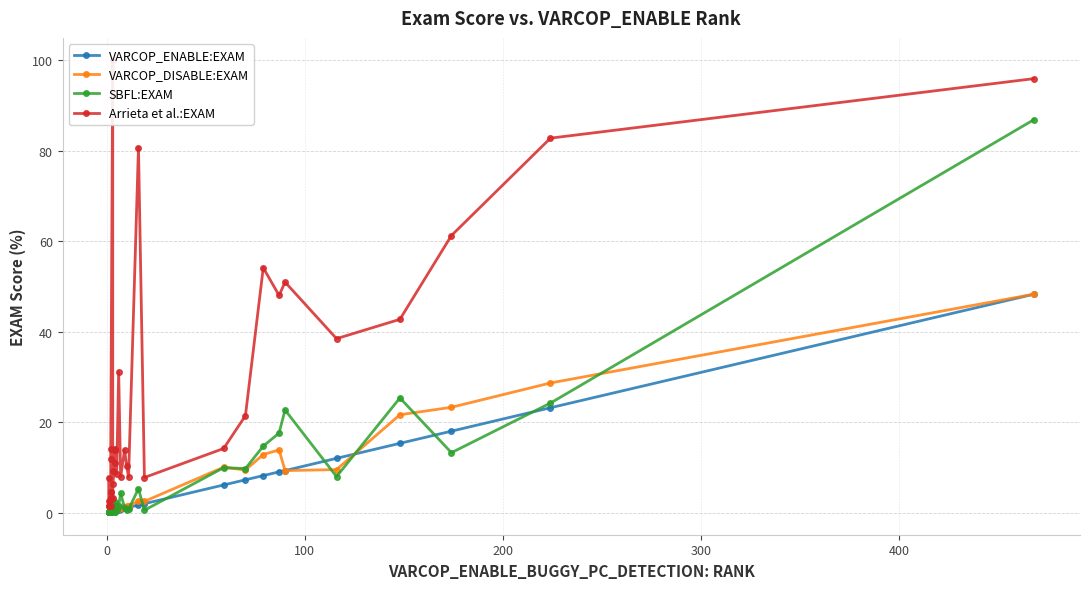

How many lines are shown in the chart?

4